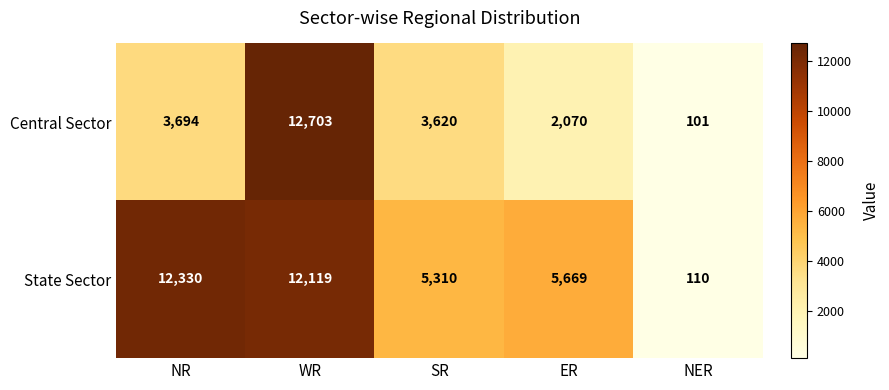

What is the difference between the highest and lowest values at WR?

584